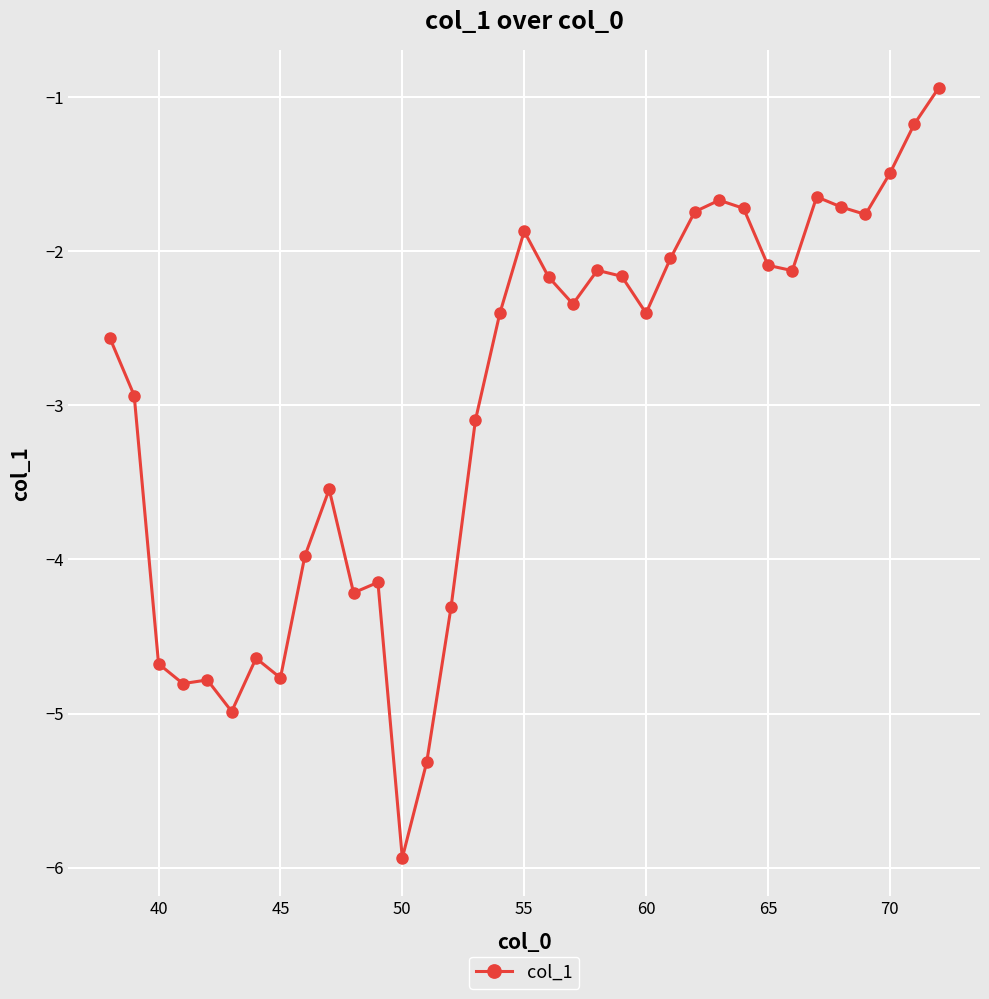

What is the sum of all values?

-104.3